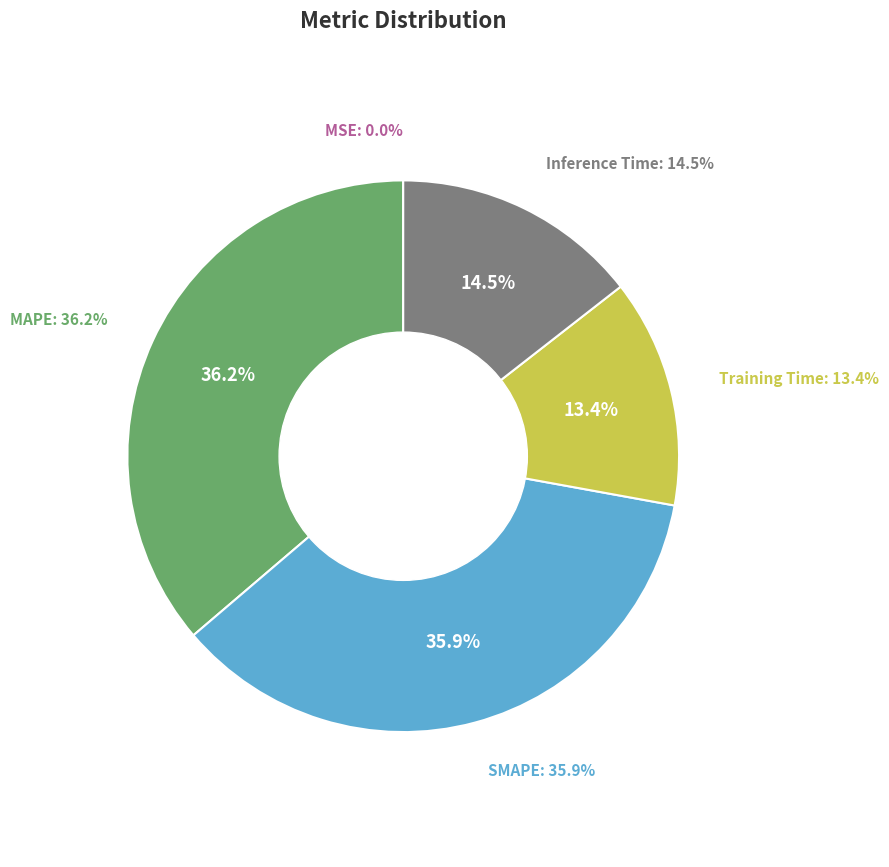

Is it true that Inference Time is 9% of the pie?

False